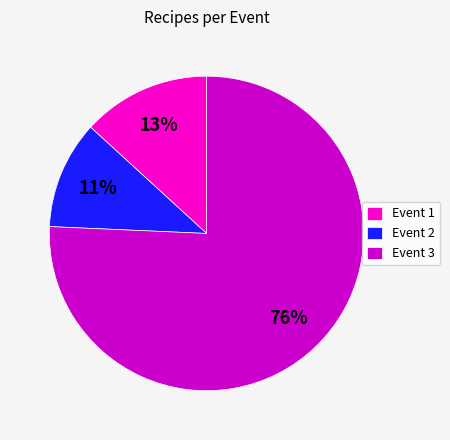

Which category has the biggest portion of the pie?

Event 3